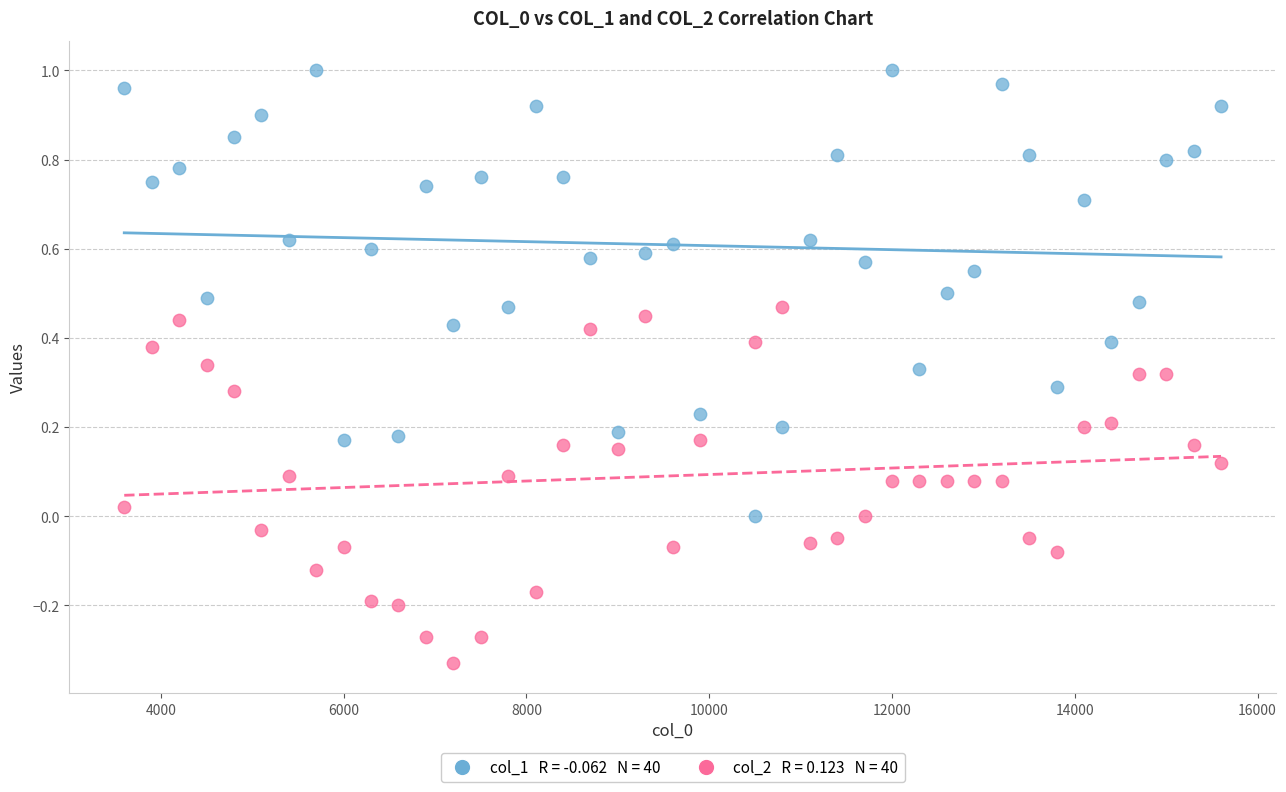

Across all data points, what is the range of Y values (max minus min)?

1.3